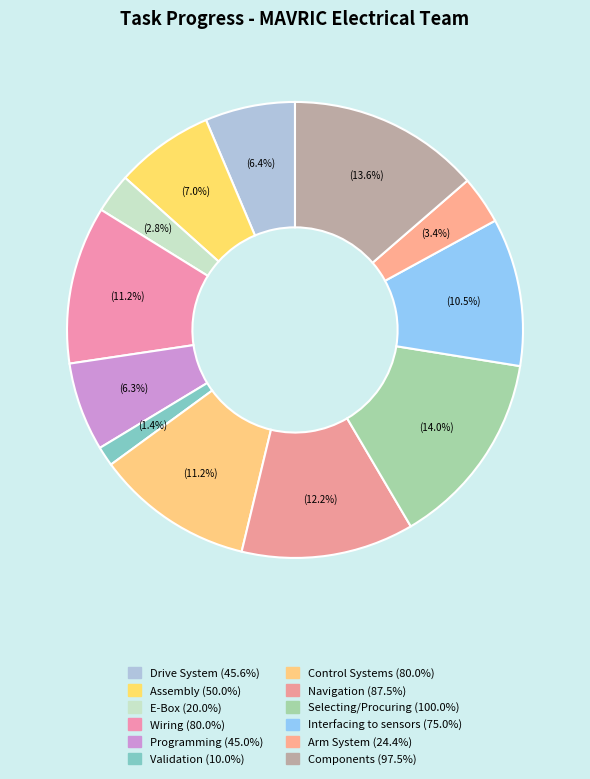

The Programming slice represents 18% of the pie. True or false?

False